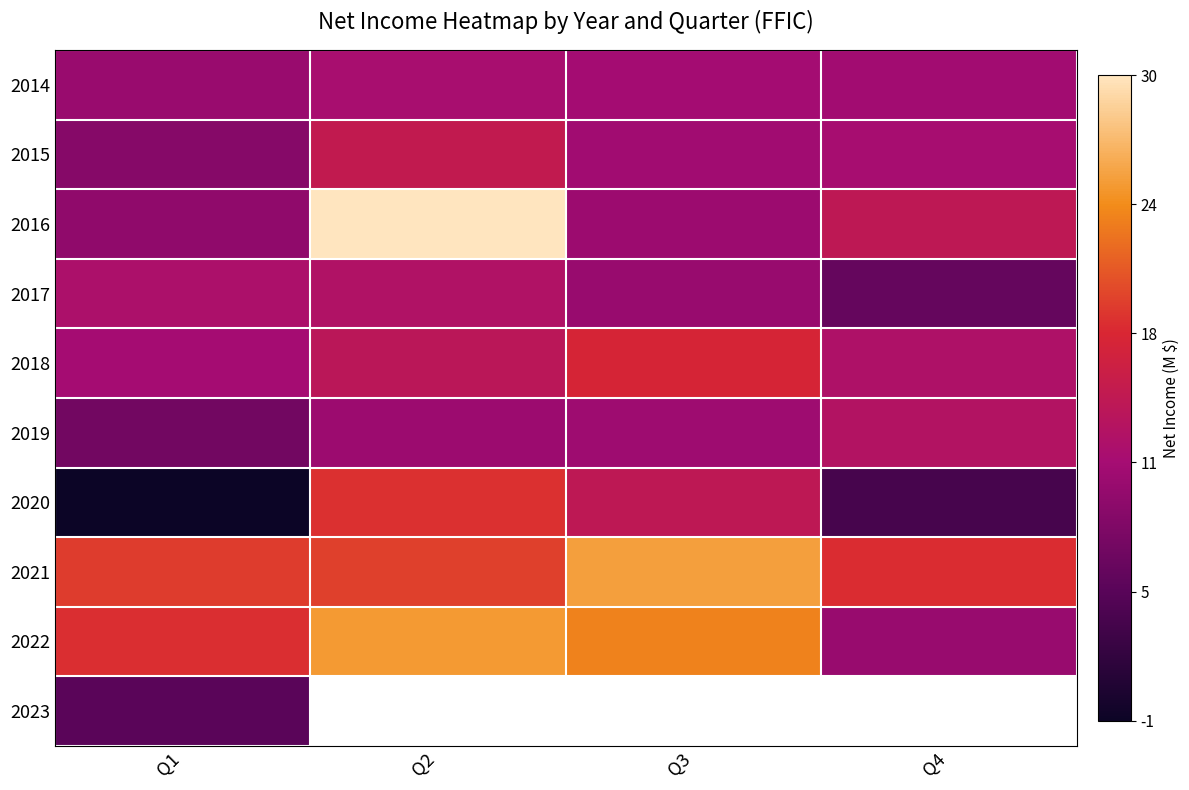

Which series has the widest spread of values?

2016